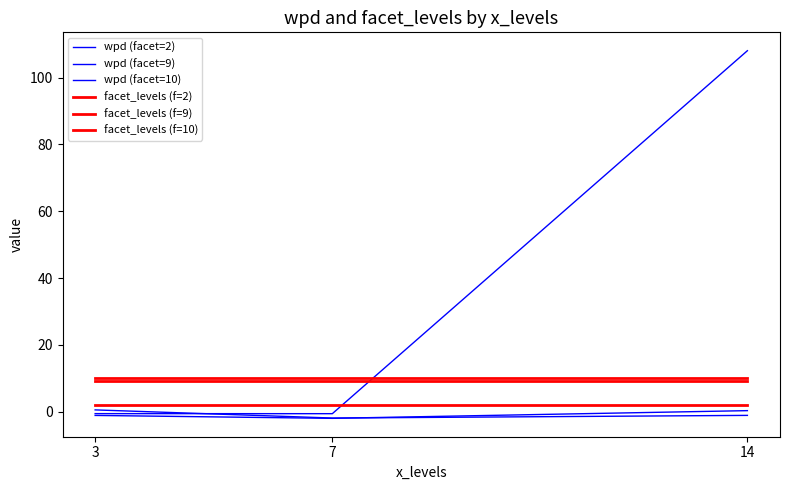

Is this an area chart (filled region under the line)?

No